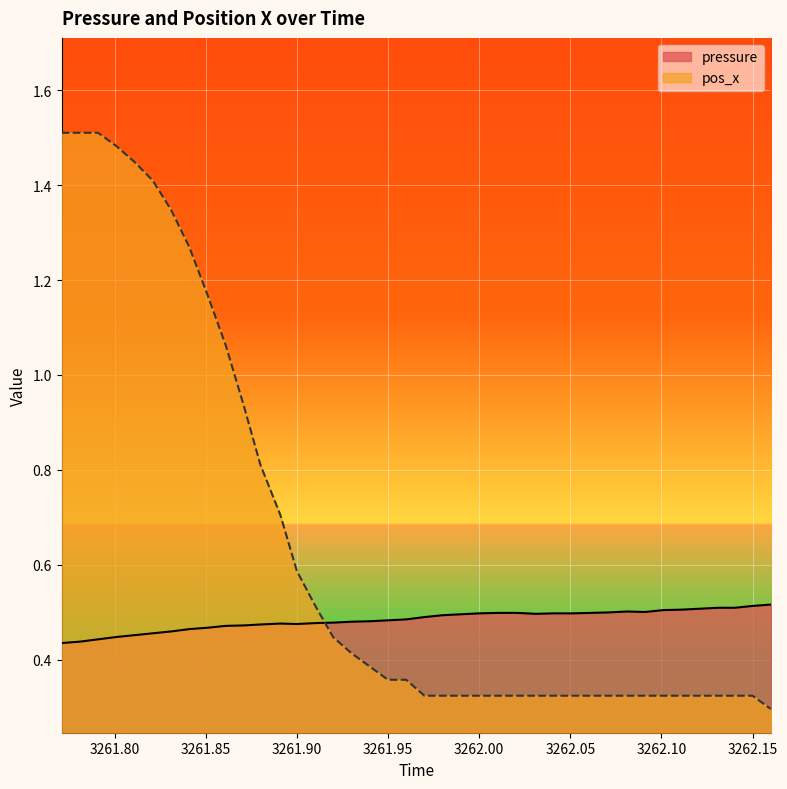

Reading left to right, transcribe all the data shown in this chart.

pressure: 0.4	0.4	0.4	0.4	0.5	0.5	0.5	0.5	0.5	0.5	0.5	0.5	0.5	0.5	0.5	0.5	0.5	0.5	0.5	0.5	0.5	0.5	0.5	0.5	0.5	0.5	0.5	0.5	0.5	0.5	0.5	0.5	0.5	0.5	0.5	0.5	0.5	0.5	0.5	0.5
pos_x: 1.5	1.5	1.5	1.5	1.4	1.4	1.3	1.3	1.2	1.1	0.9	0.8	0.7	0.6	0.5	0.4	0.4	0.4	0.4	0.4	0.3	0.3	0.3	0.3	0.3	0.3	0.3	0.3	0.3	0.3	0.3	0.3	0.3	0.3	0.3	0.3	0.3	0.3	0.3	0.3